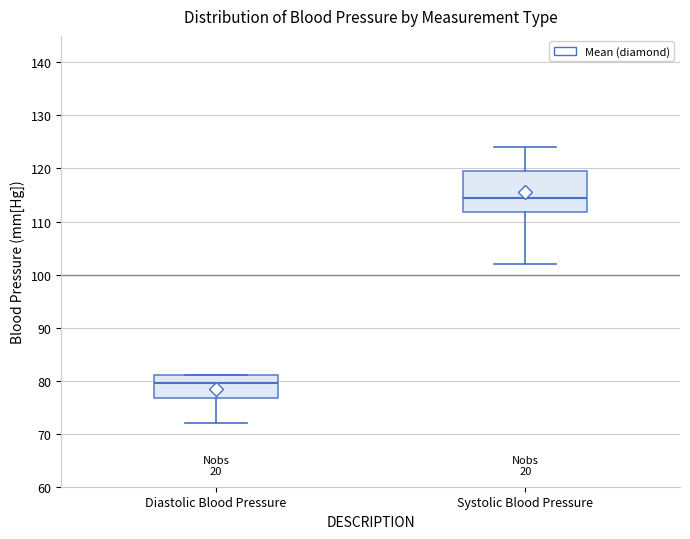

Comparing the boxes themselves (not the whiskers), which one is the tallest?

Systolic Blood Pressure